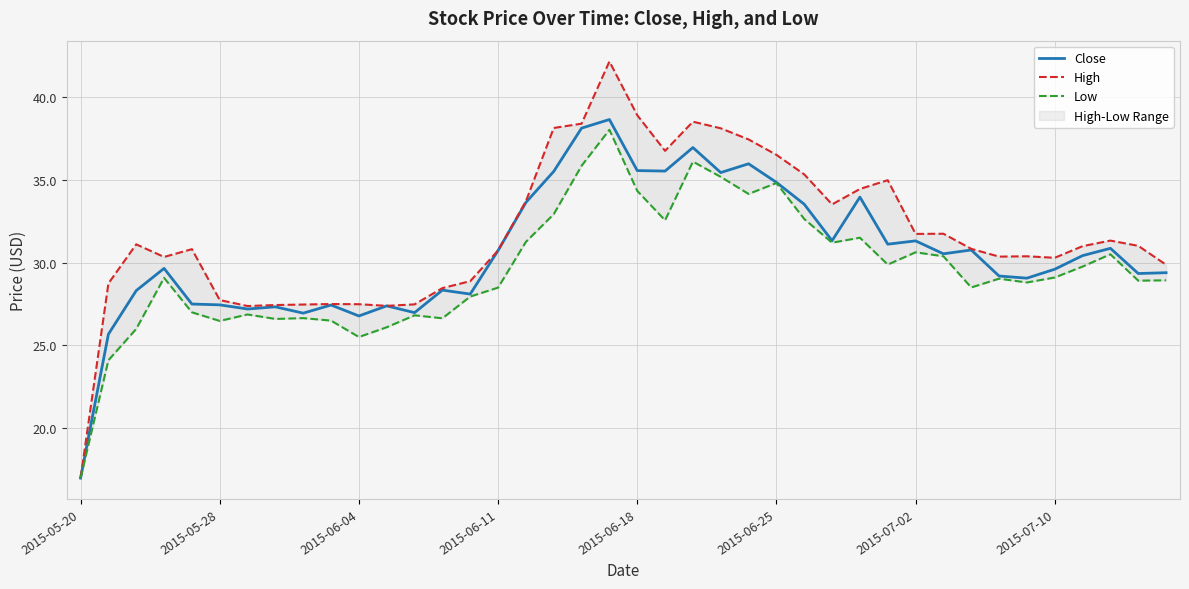

Reading left to right, transcribe all the data shown in this chart.

Close: 17.0	25.7	28.3	29.6	27.5	27.5	27.2	27.3	27.0	27.4	26.8	27.4	27.0	28.3	28.1	30.7	33.6	35.5	38.1	38.6	35.5	35.5	36.9	35.4	36.0	34.8	33.5	31.3	34.0	31.1	31.3	30.5	30.8	29.2	29.1	29.6	30.4	30.9	29.3	29.4
High: 17.0	28.7	31.1	30.3	30.8	27.7	27.4	27.4	27.5	27.5	27.5	27.4	27.5	28.5	28.9	30.7	33.7	38.1	38.4	42.1	38.9	36.7	38.5	38.1	37.4	36.5	35.3	33.5	34.4	35.0	31.7	31.7	30.8	30.4	30.4	30.3	31.0	31.3	31.0	29.9
Low: 17.0	24.1	26.0	29.1	27.0	26.5	26.9	26.6	26.6	26.5	25.5	26.1	26.8	26.6	28.0	28.5	31.2	32.9	35.8	38.0	34.3	32.5	36.1	35.2	34.1	34.8	32.6	31.2	31.5	29.9	30.6	30.4	28.5	29.0	28.8	29.1	29.8	30.5	28.9	28.9